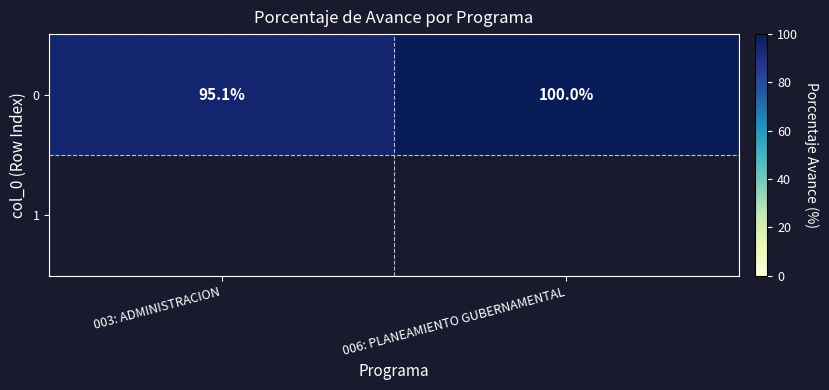

How many distinct data groups are displayed?

2